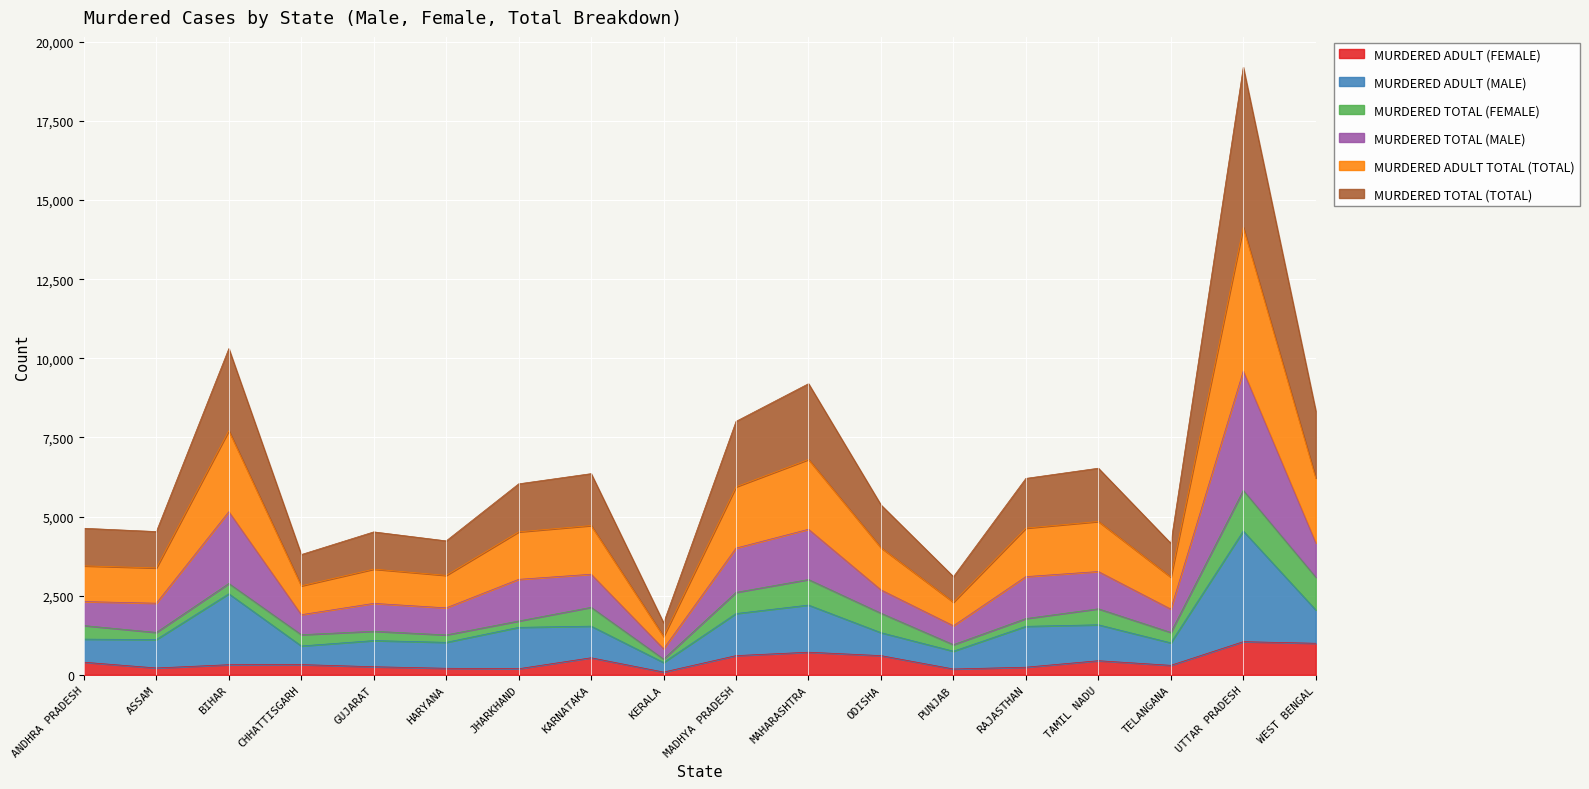

What is the value of the MURDERED ADULT TOTAL (TOTAL) point at the 11th from the left?

2204